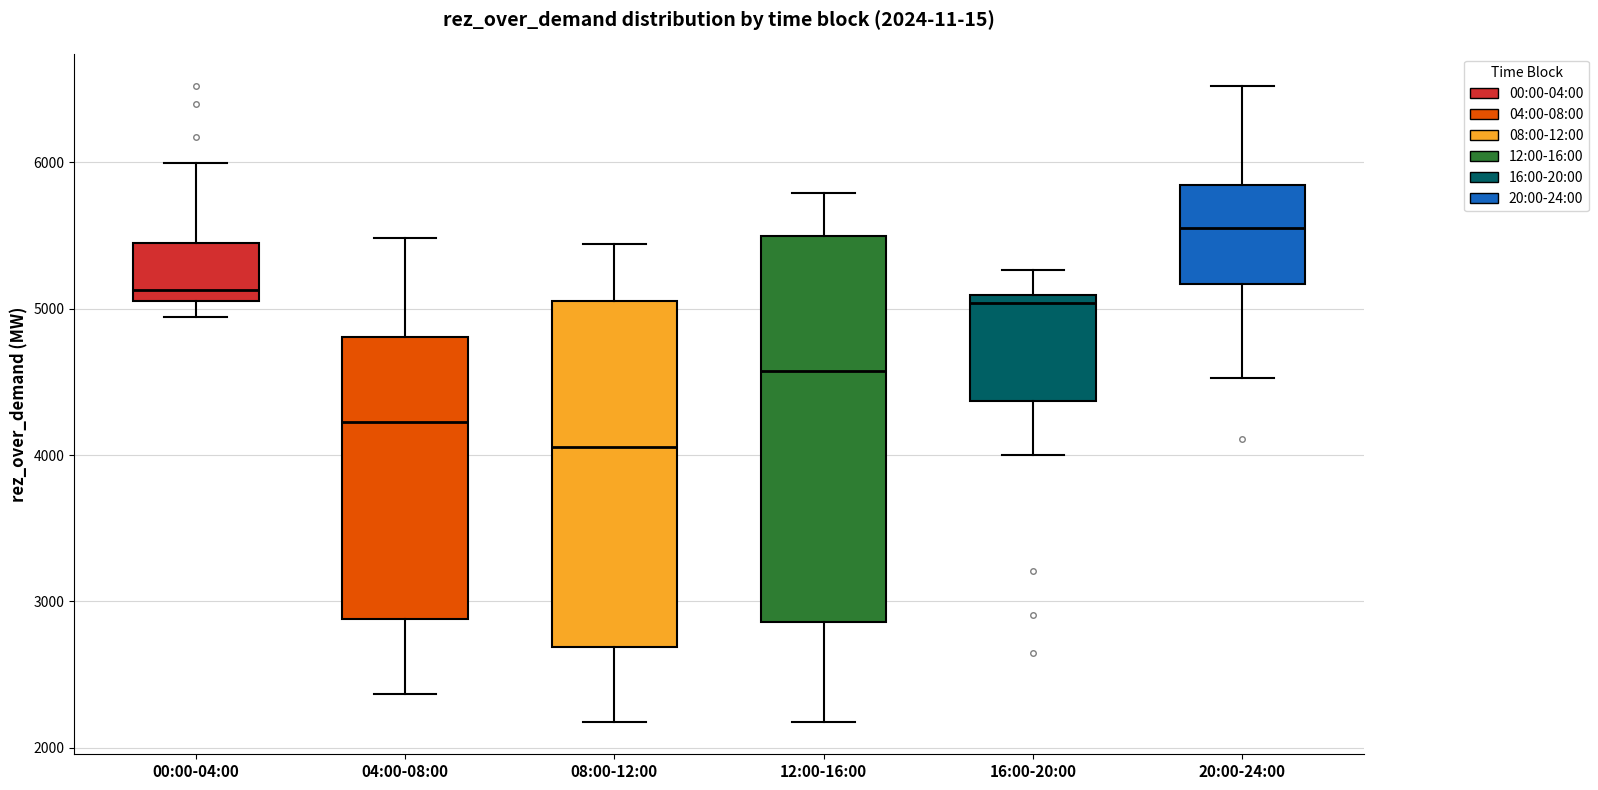

Which box has the lowest median line?

08:00-12:00